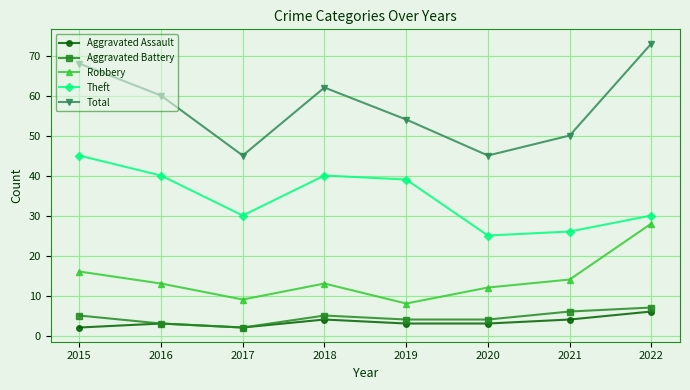

True or false: Robbery and Theft intersect in this chart.

False